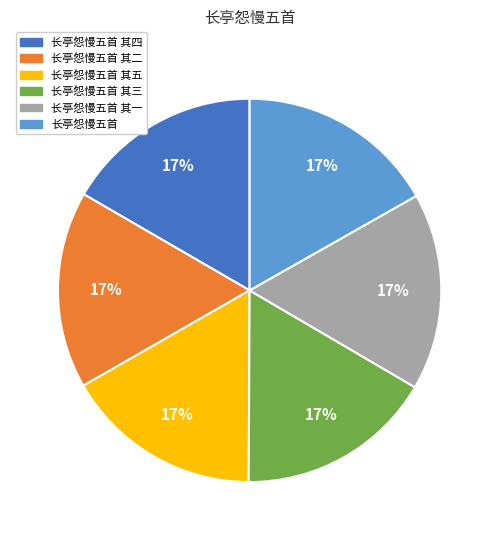

Count the number of slices in the pie.

6